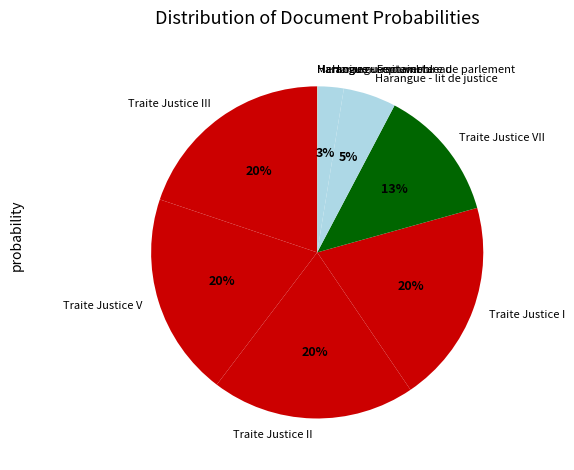

Which has a higher value, Traite Justice II or Traite Justice VII?

Traite Justice II